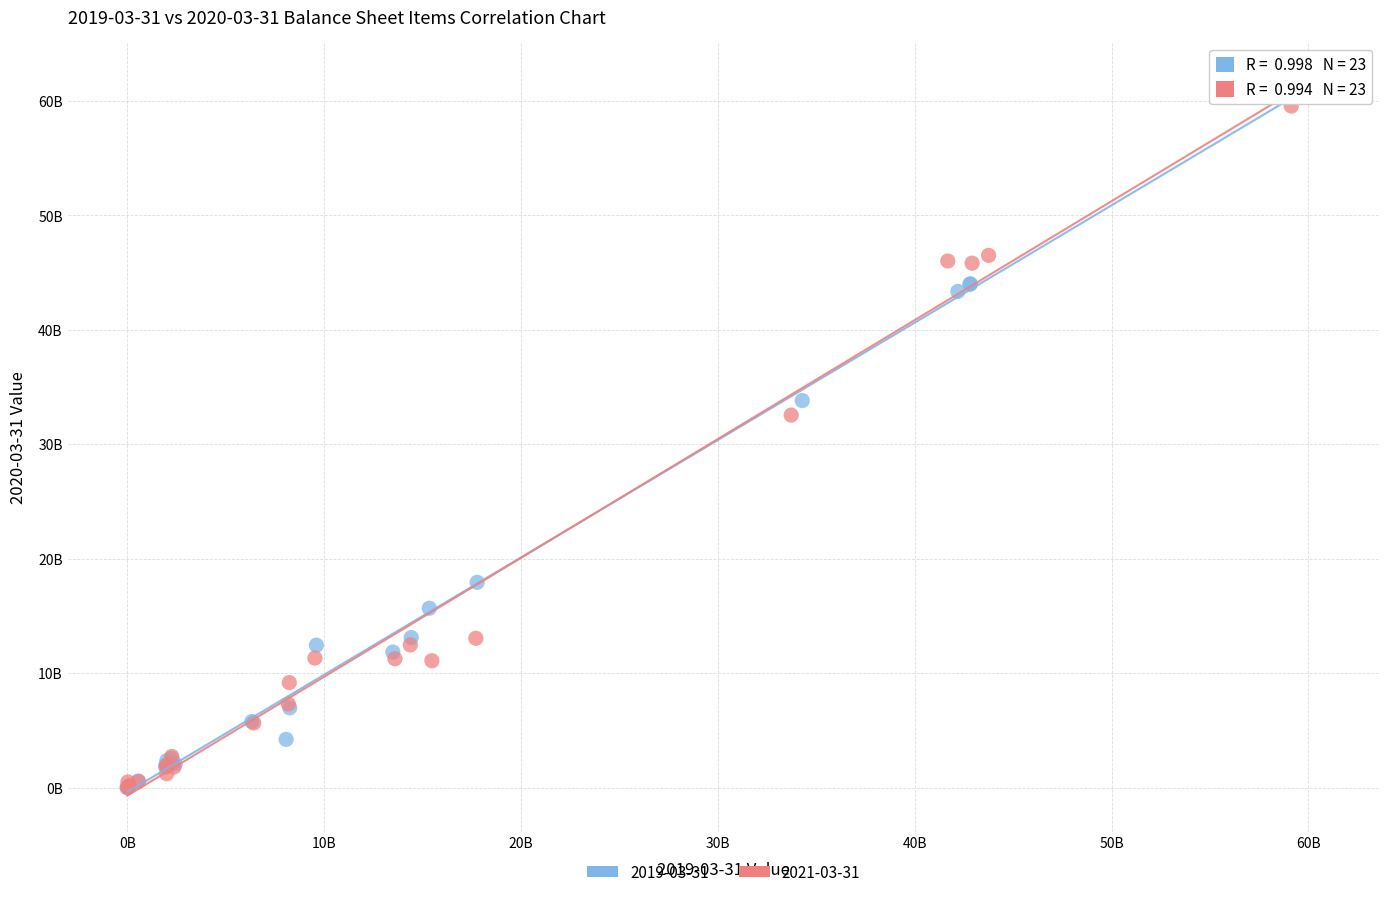

What are all the series names shown in the legend?

2019-03-31, 2021-03-31